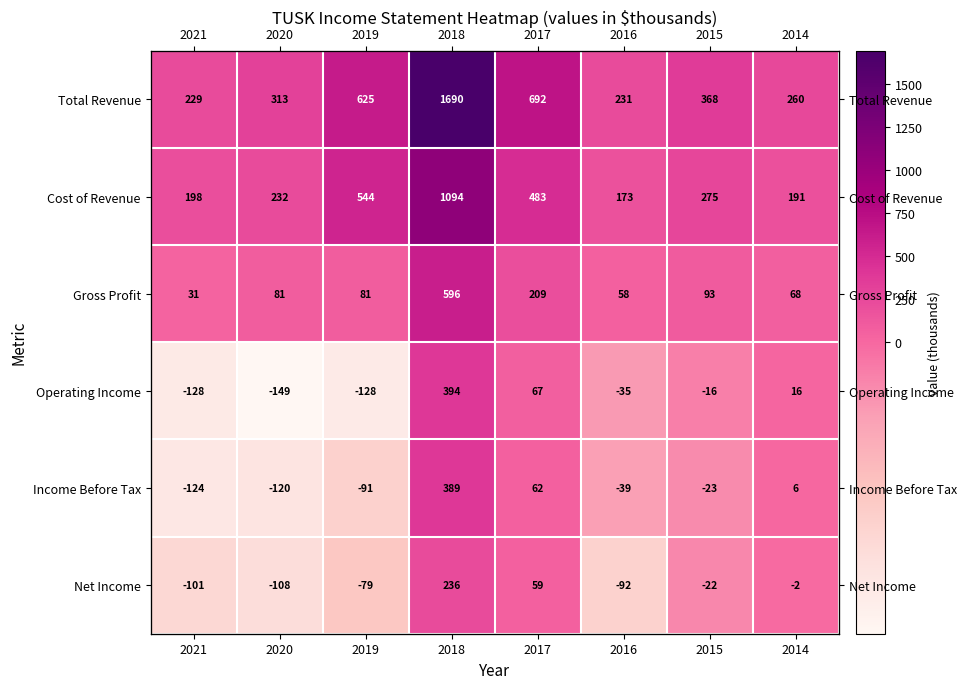

Is the value of Total Revenue at 2021 greater than the value of Gross Profit at 2020?

Yes